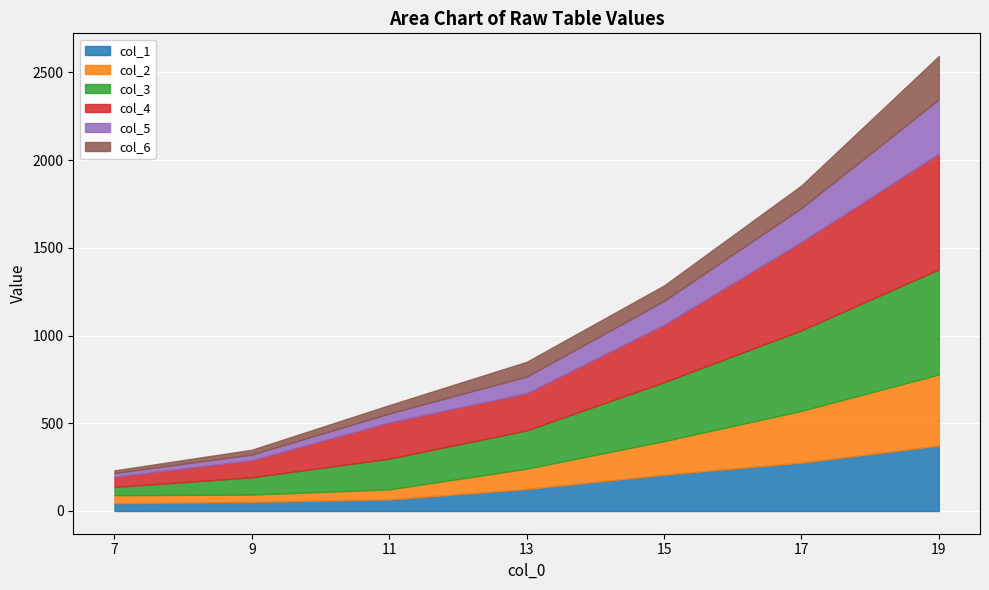

What is the value of the col_2 point at the 2nd from the left?

41.6